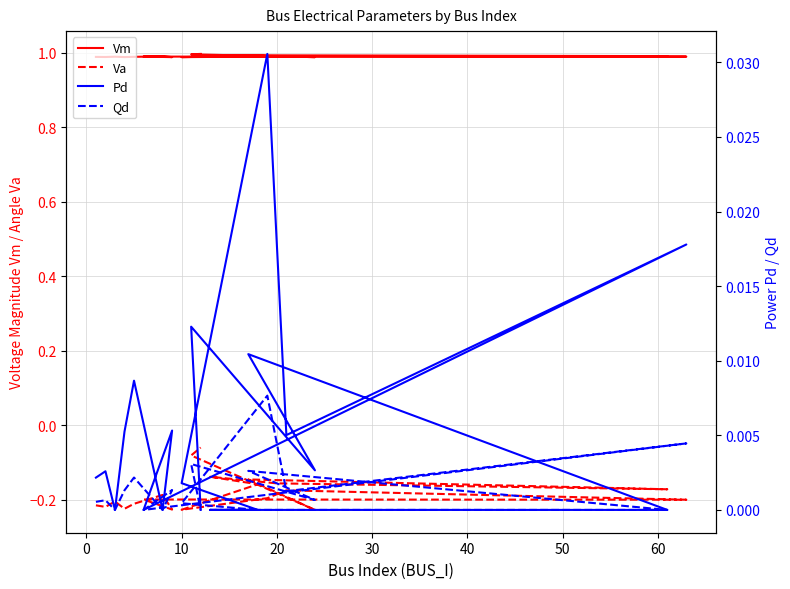

Which series has the largest total across all categories?

Vm